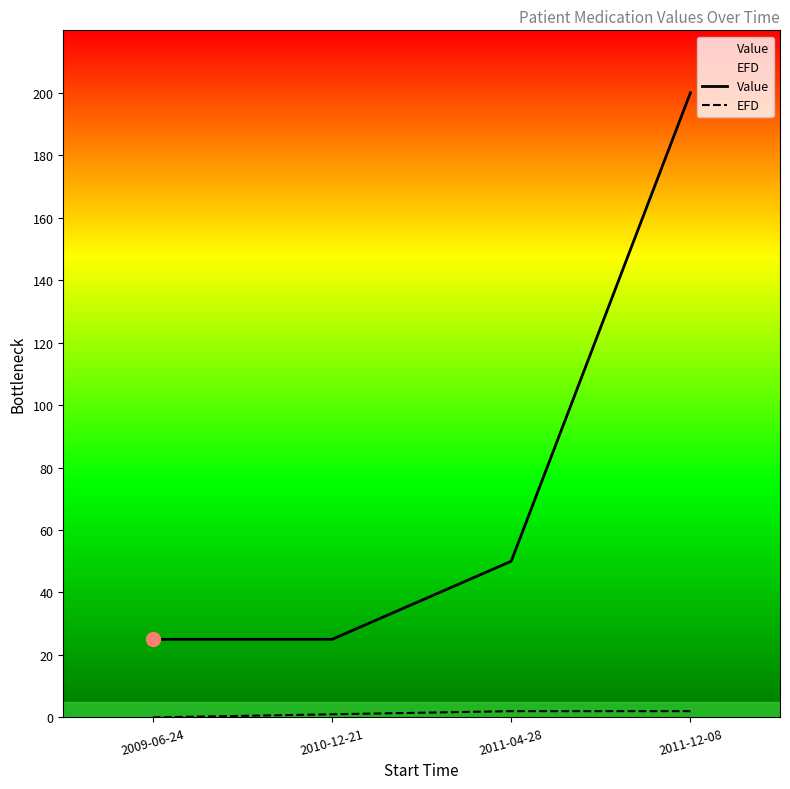

How many categories are shown in the chart?

4